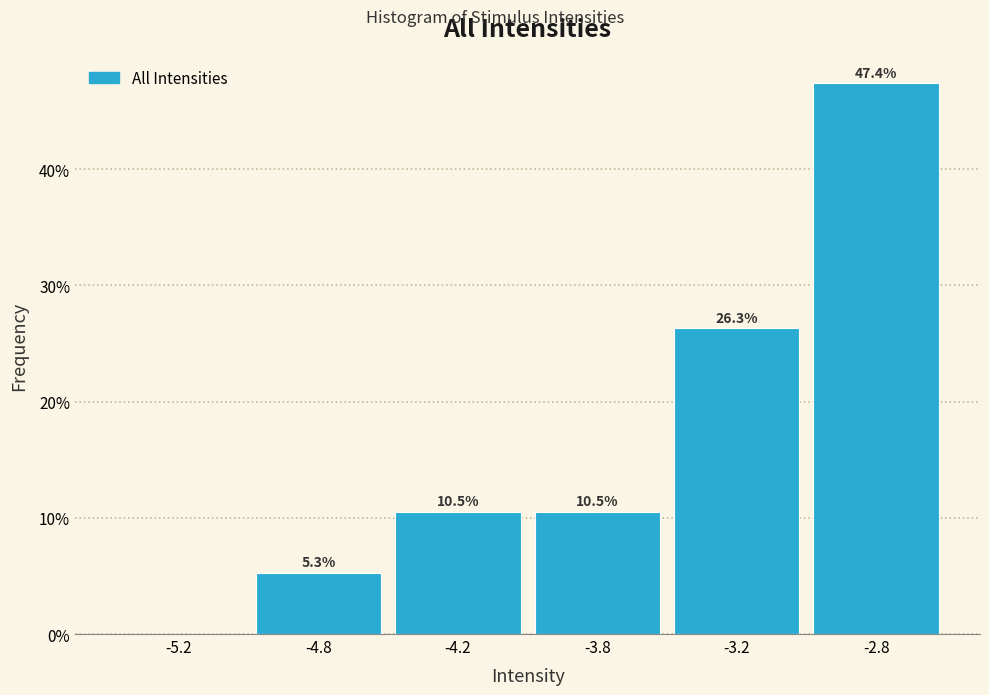

Reading right to left, what are all the values shown in this chart?

-2.8=47.4	-3.2=26.3	-3.8=10.5	-4.2=10.5	-4.8=5.3	-5.2=0.0